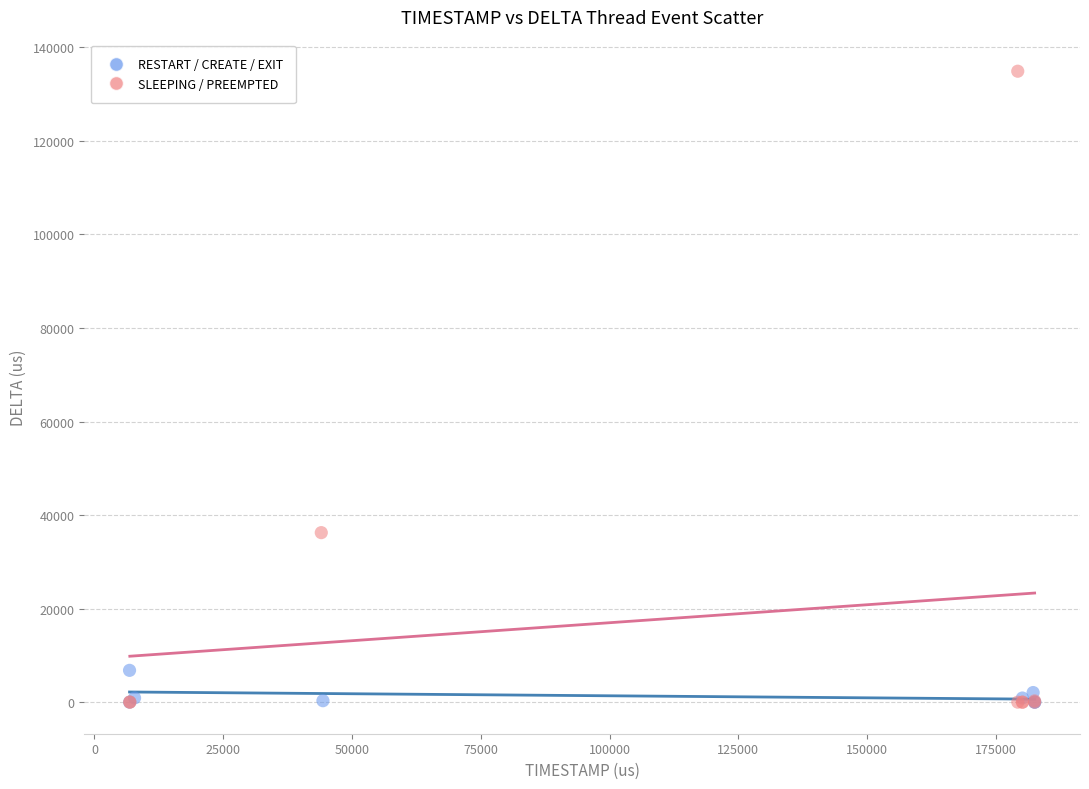

Which series contains the highest Y value?

SLEEPING / PREEMPTED